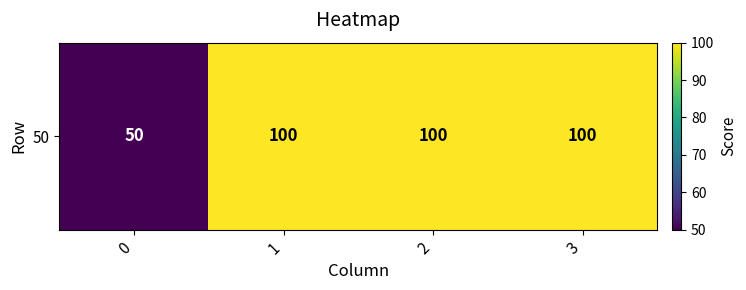

What is the sum of all values?

350